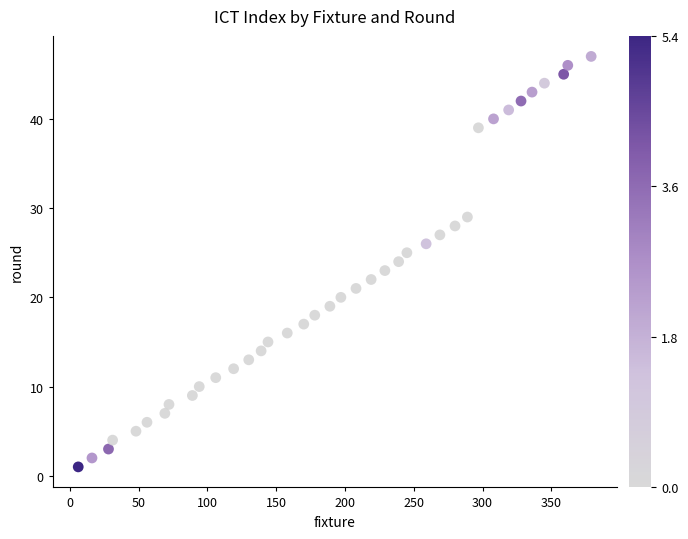

What is the range of X values (max minus min)?

373